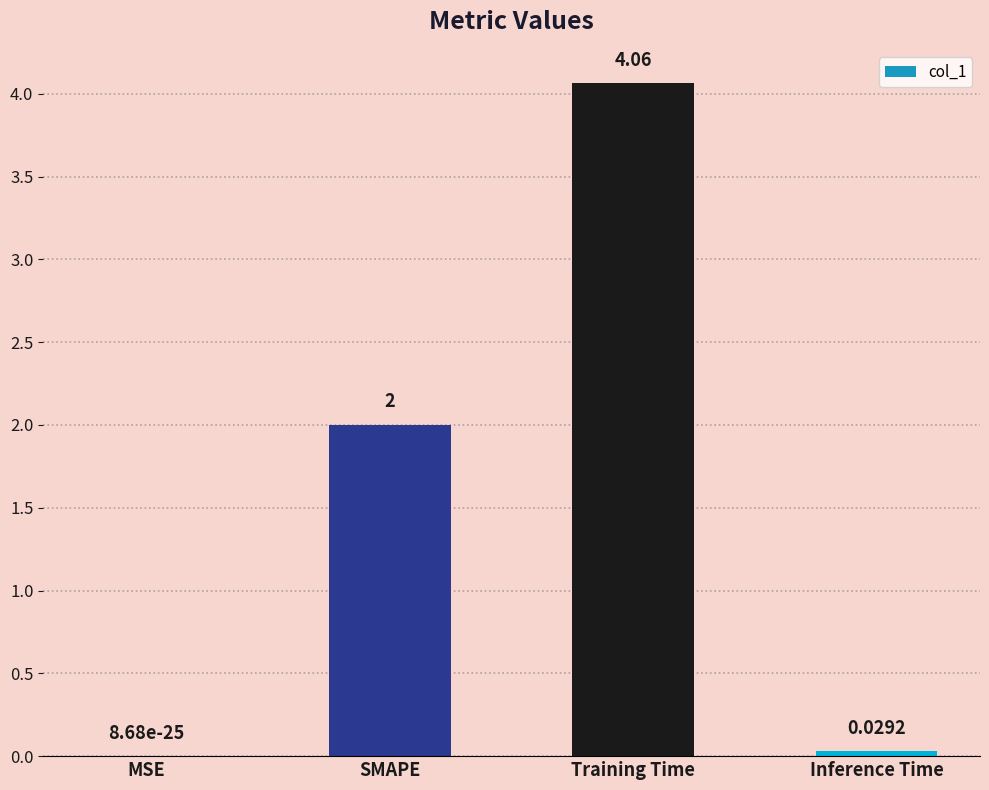

At which category does the chart reach its peak across all series?

Training Time